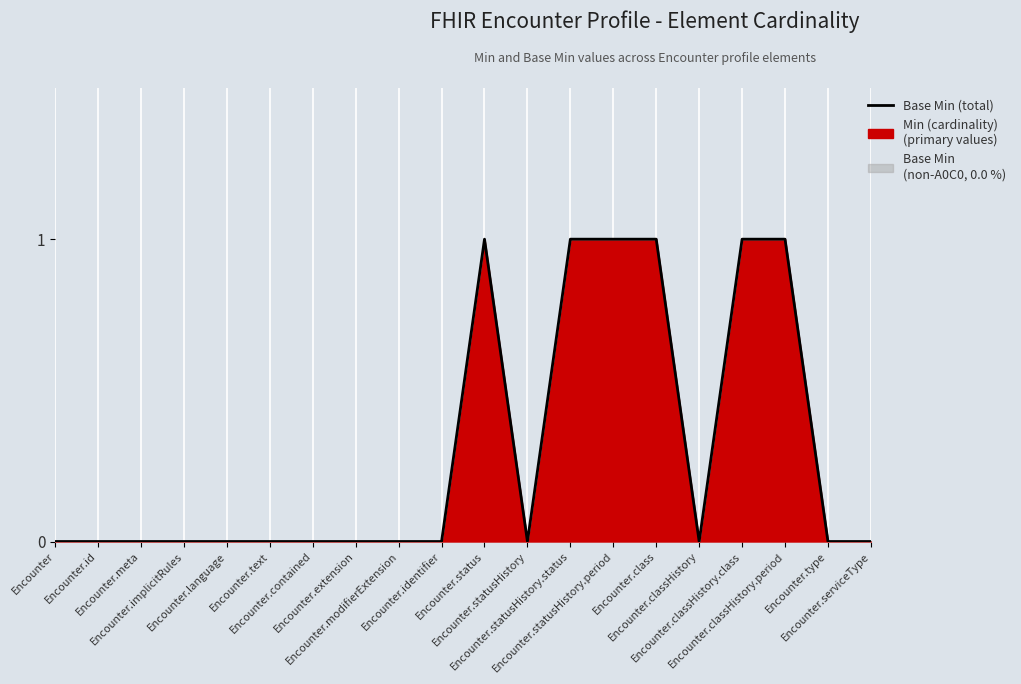

Count the number of categories in the chart.

20